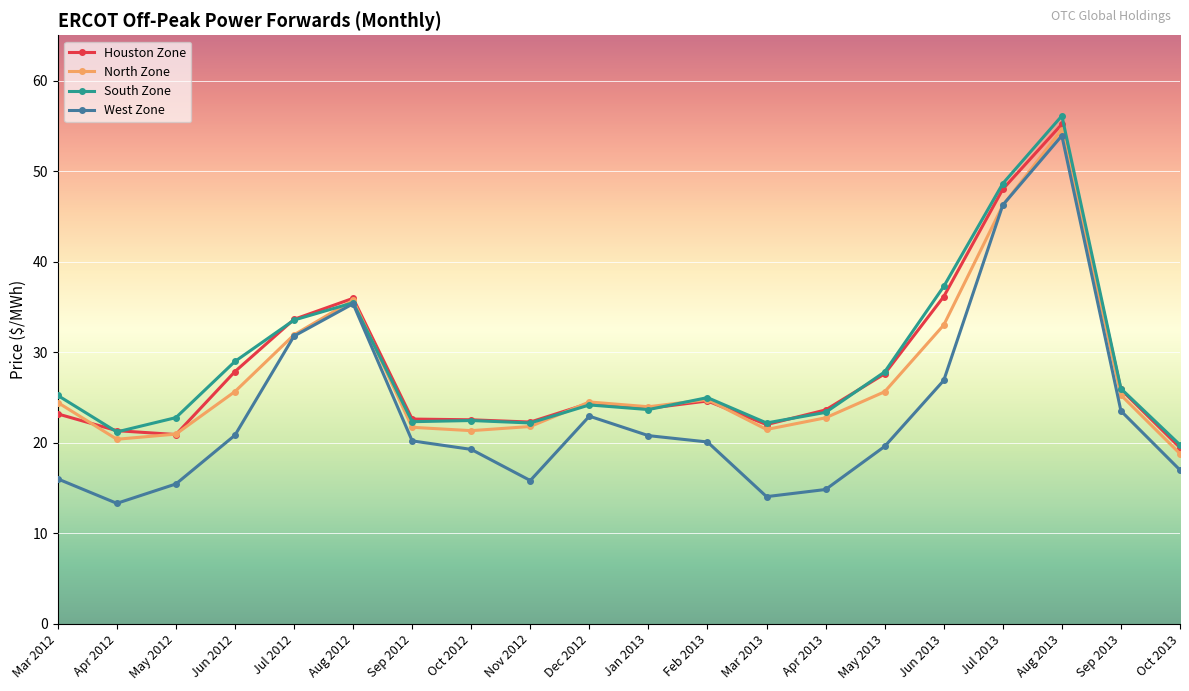

What is the approximate value of Houston Zone at Jun 2013?

36.1